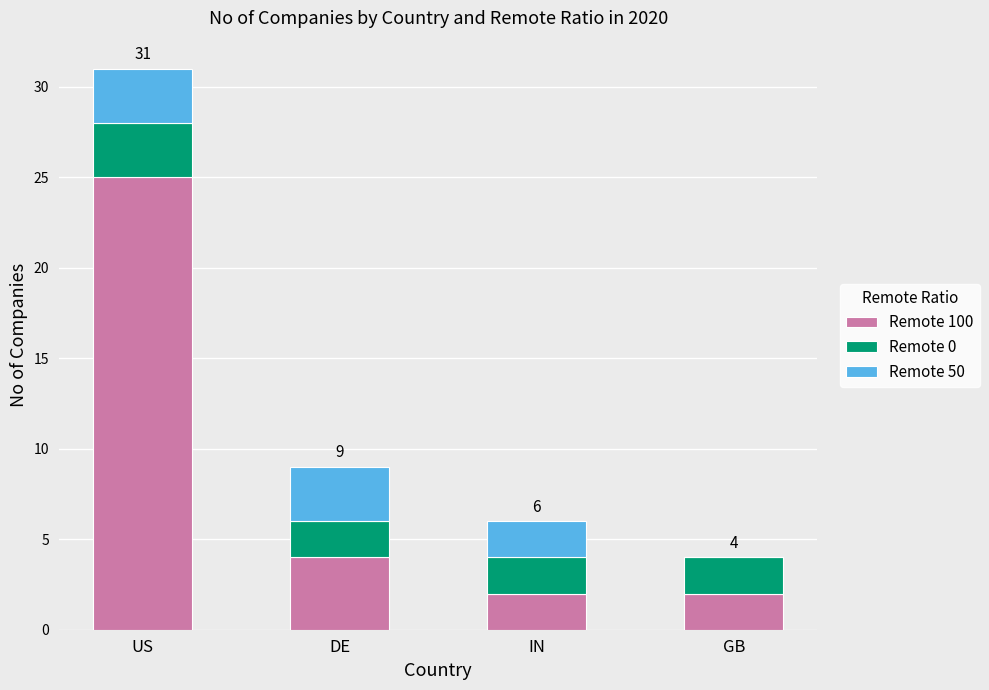

The Remote 100 series shows 2 at GB. True or false?

True